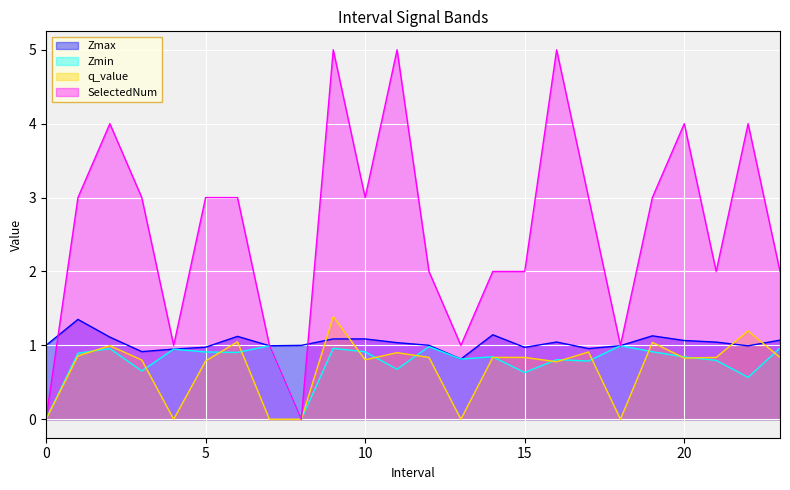

Between 22.0 and 14.0, which is larger?

14.0